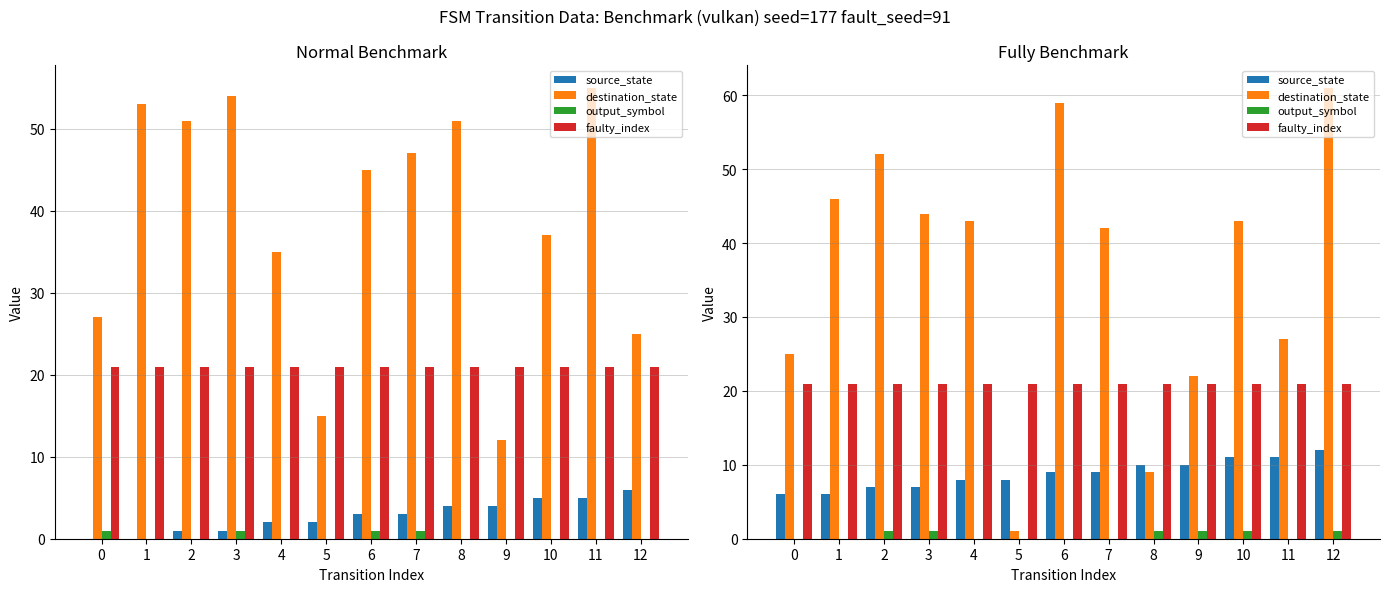

Is the value of source_state at 5 greater than the value of faulty_index at 4?

No